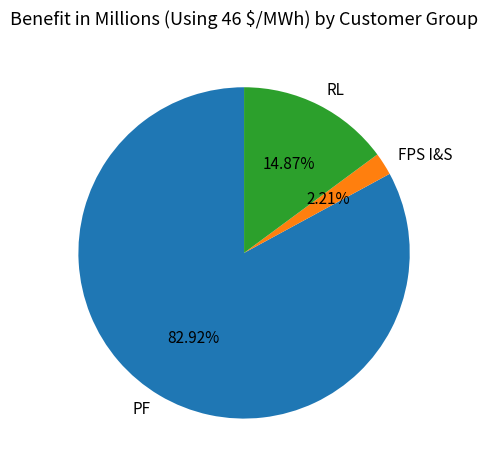

To the nearest percent, what is the difference between the PF and FPS I&S slice percentages?

81%